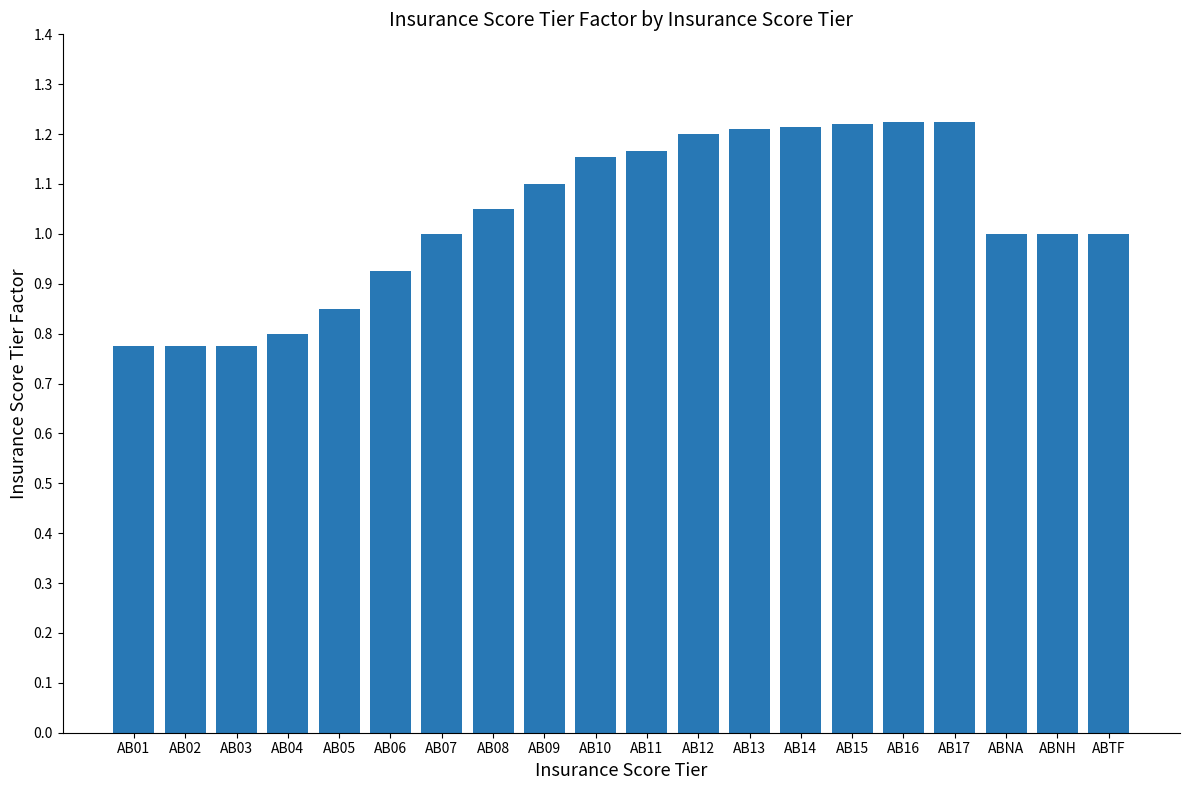

What is the average value?

1.0